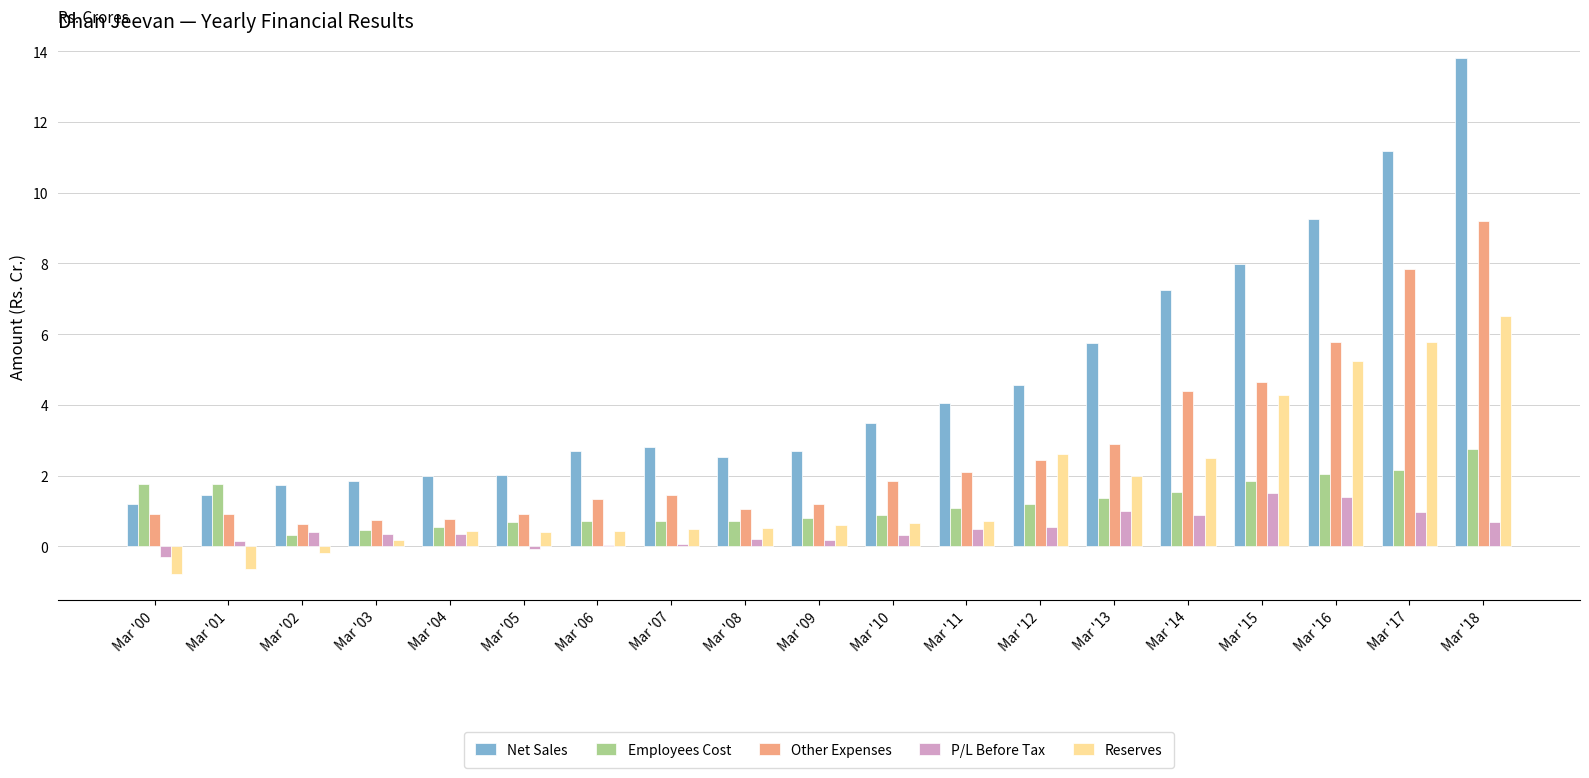

List the series in order of their peak value, highest first.

Net Sales, Other Expenses, Reserves, Employees Cost, P/L Before Tax